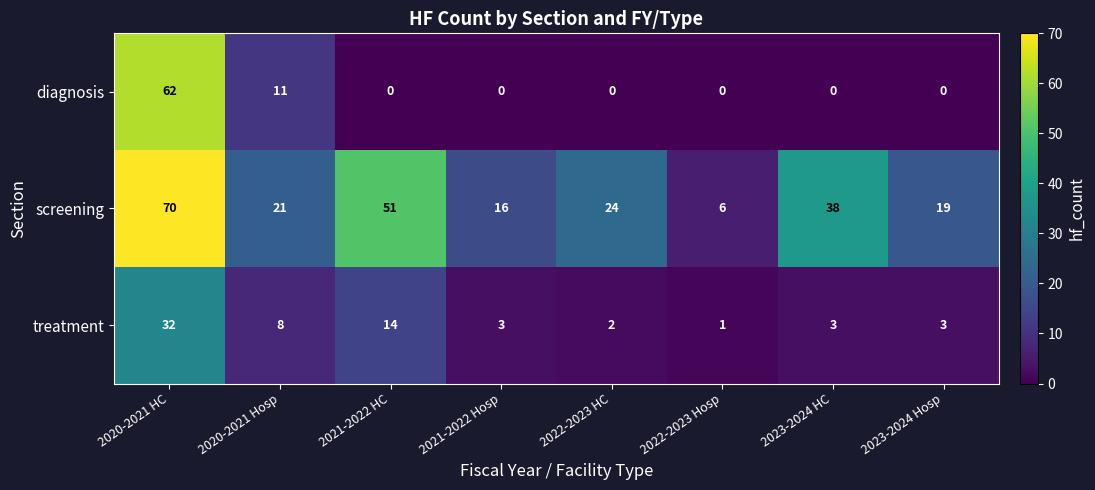

Reading left to right, transcribe all the data shown in this chart.

diagnosis: 62	11	0	0	0	0	0	0
screening: 70	21	51	16	24	6	38	19
treatment: 32	8	14	3	2	1	3	3